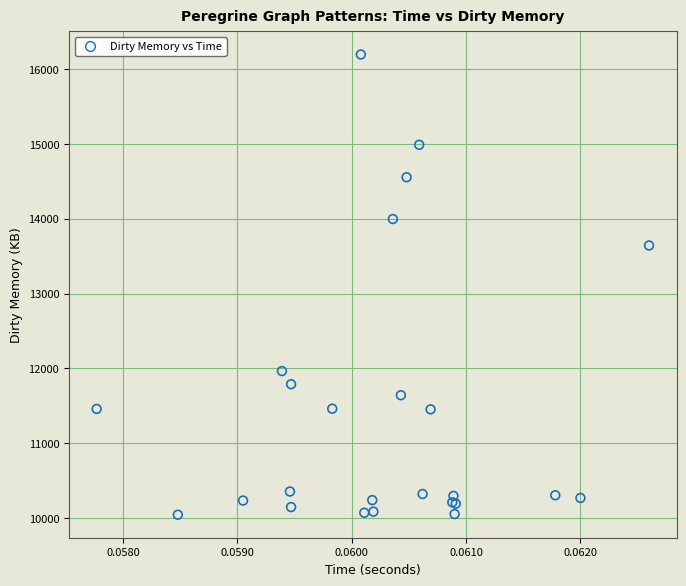

What Y value in the scatter plot is closest to 13119?

13642